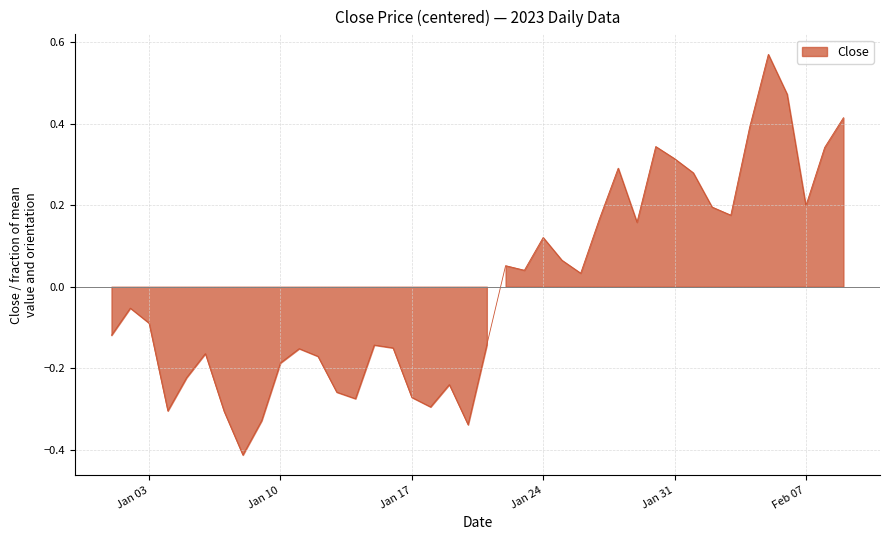

True or false: the data shows -0.3 at 2023-01-14.

True